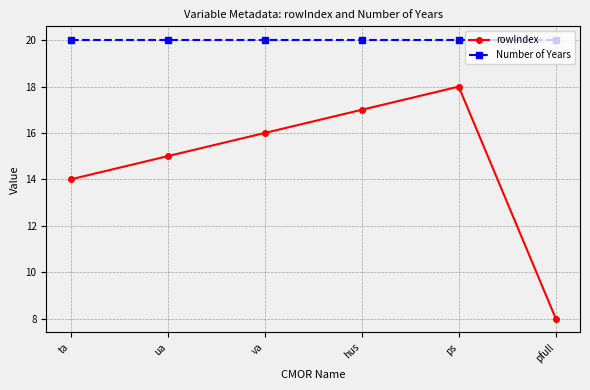

How many series are shown in this chart?

2